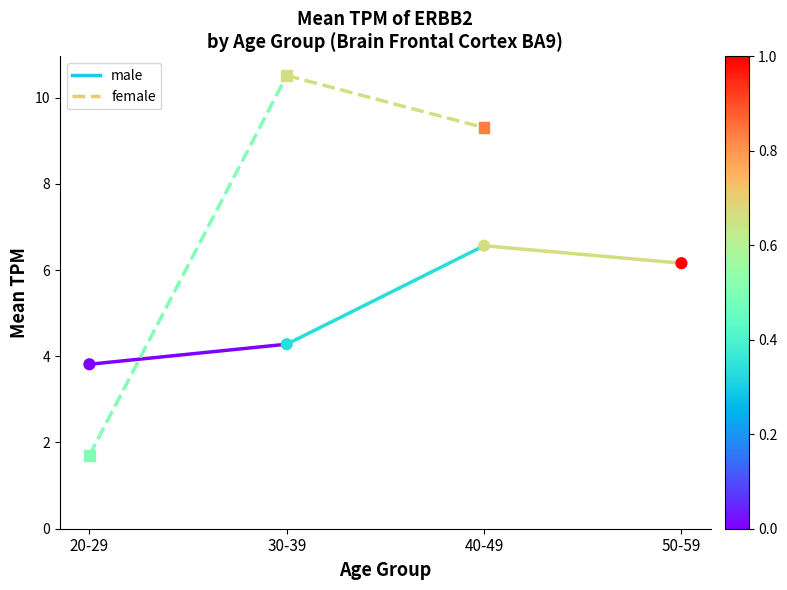

Which series has the largest total across all categories?

female